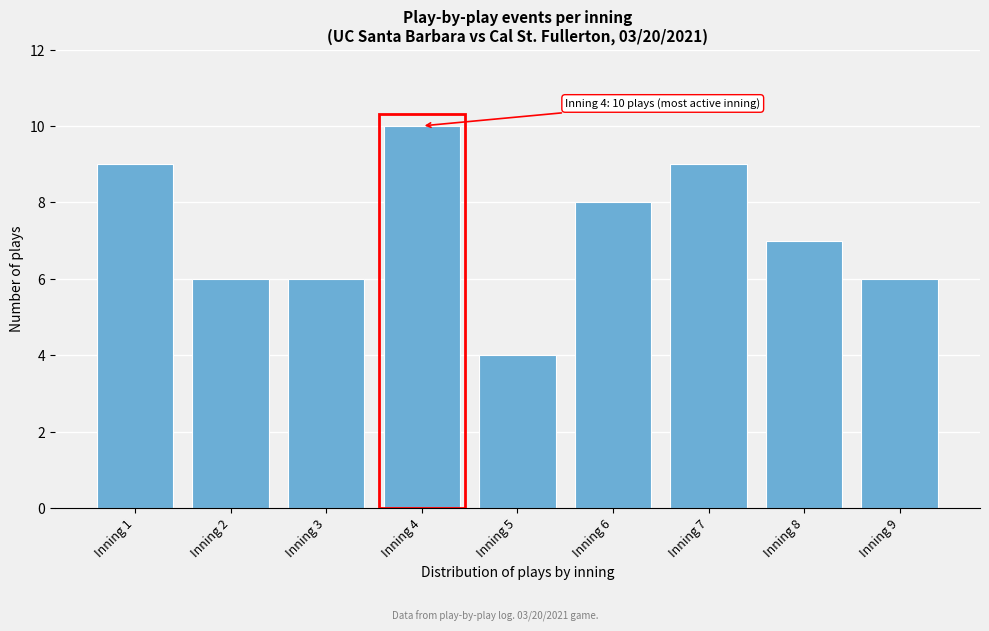

Reading right to left, list all the values displayed in this chart.

Inning 9=6	Inning 8=7	Inning 7=9	Inning 6=8	Inning 5=4	Inning 4=10	Inning 3=6	Inning 2=6	Inning 1=9